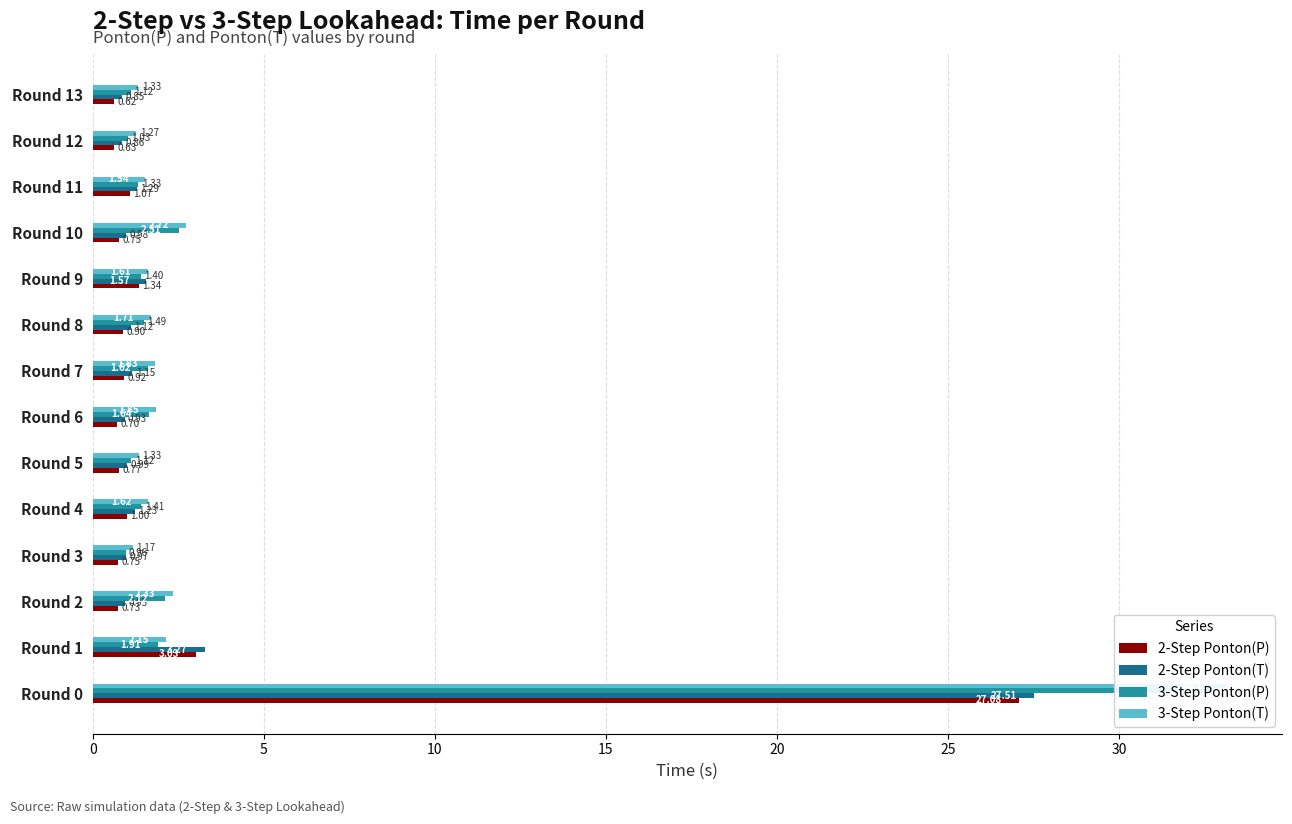

List the series in order of their peak value, highest first.

3-Step Ponton(T), 3-Step Ponton(P), 2-Step Ponton(T), 2-Step Ponton(P)